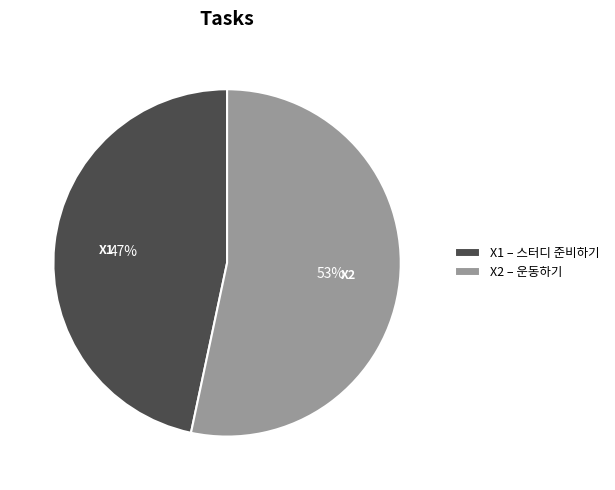

What percentage is the X2 – 운동하기 slice, to the nearest percent?

53%